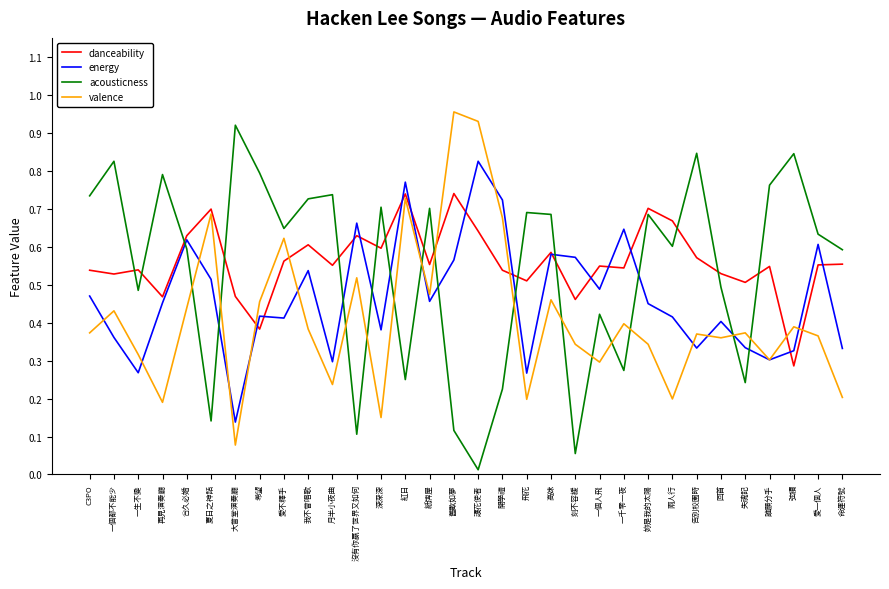

What position from the left is 再見演奏廳?

4